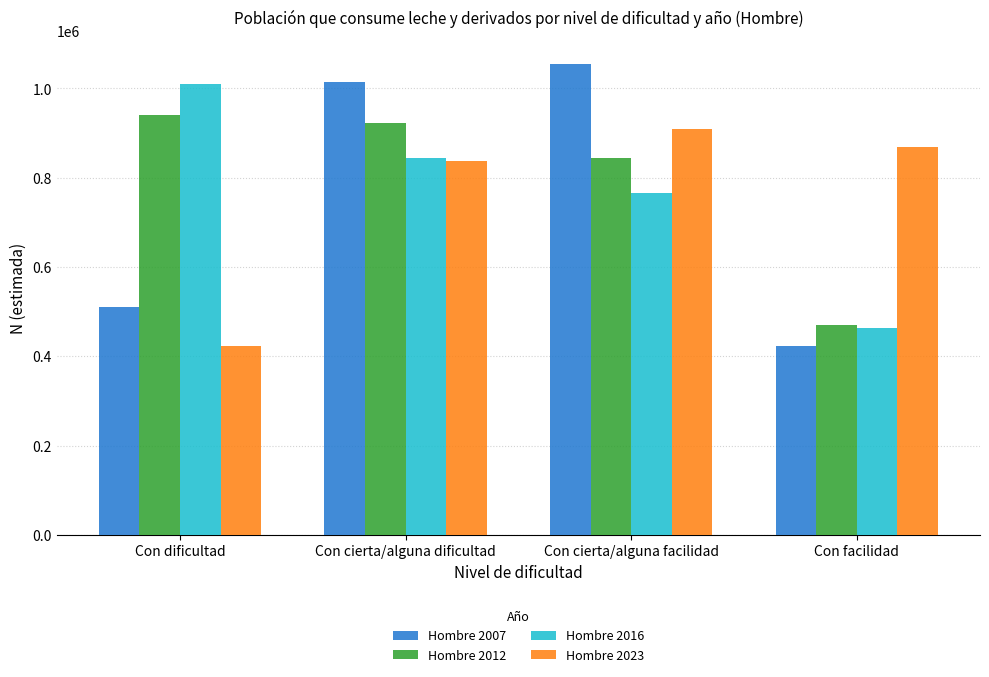

Reading right to left, transcribe all the data shown in this chart.

Hombre 2007: 423792	1055459	1014152	509279
Hombre 2012: 471013	845228	923275	939787
Hombre 2016: 462269	764797	844531	1010418
Hombre 2023: 869973	909201	838534	422861